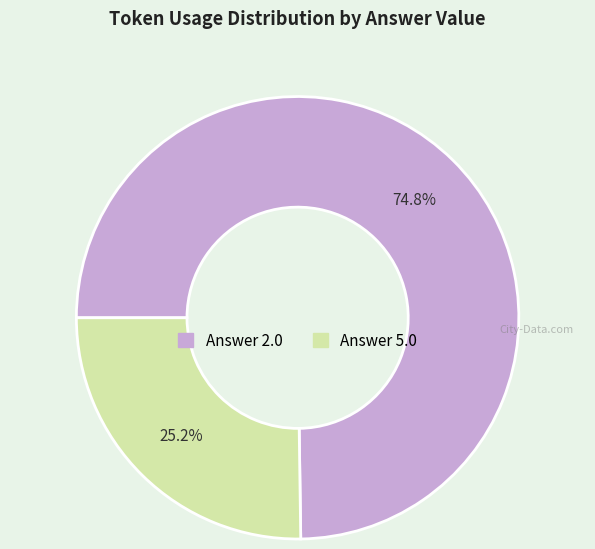

Is there any slice that represents more than half of the pie?

Yes